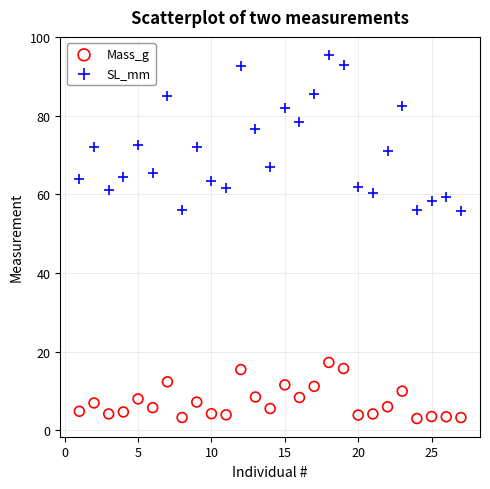

Which series contains the highest Y value?

SL_mm